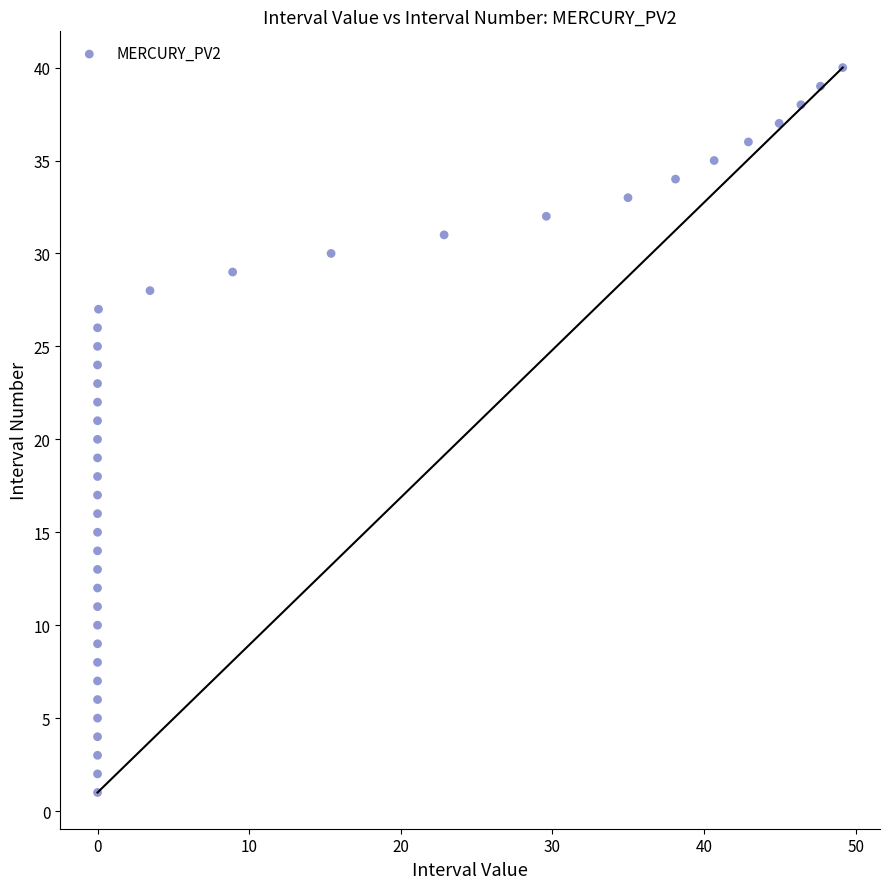

What is the range of Y values (max minus min)?

39